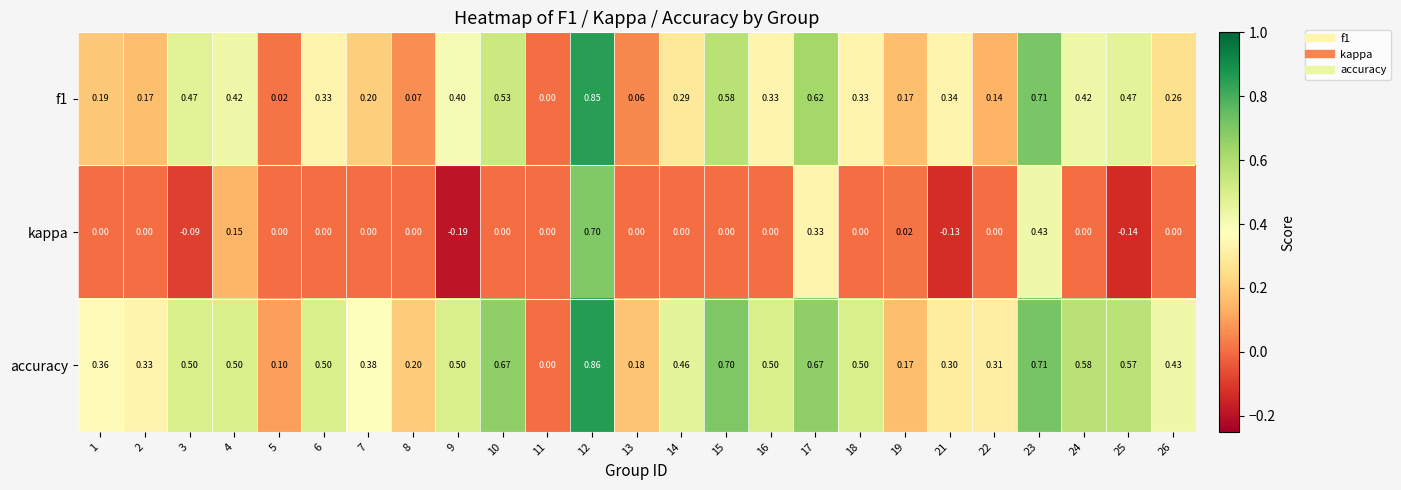

Is the value of kappa at 22 greater than the value of f1 at 1?

No